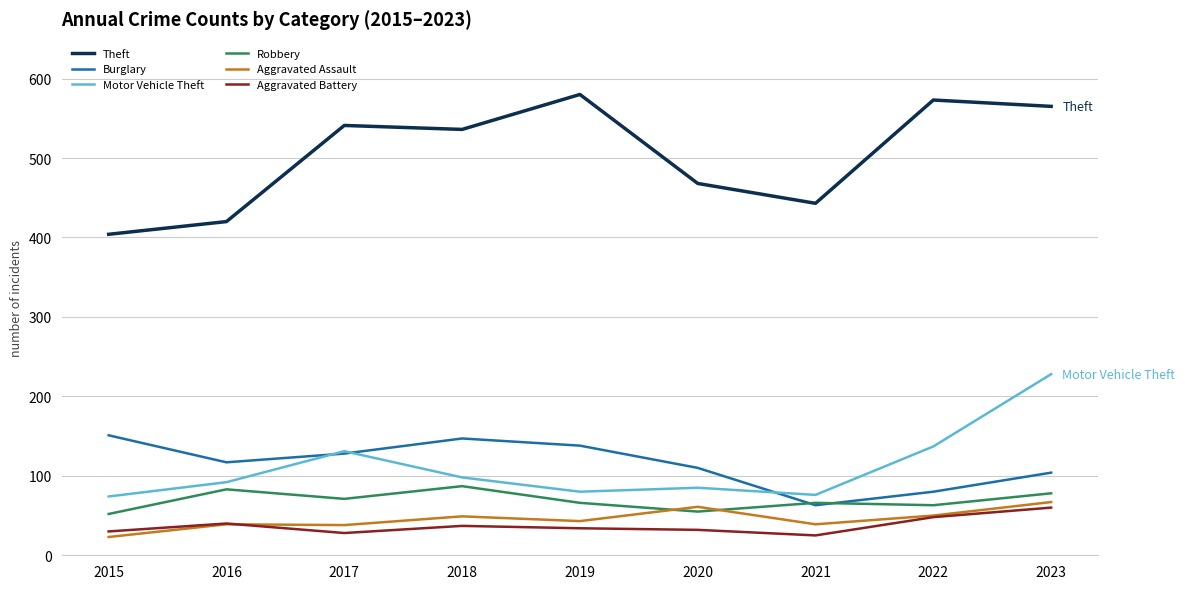

True or false: Burglary has a value of 138 at 2019.

True